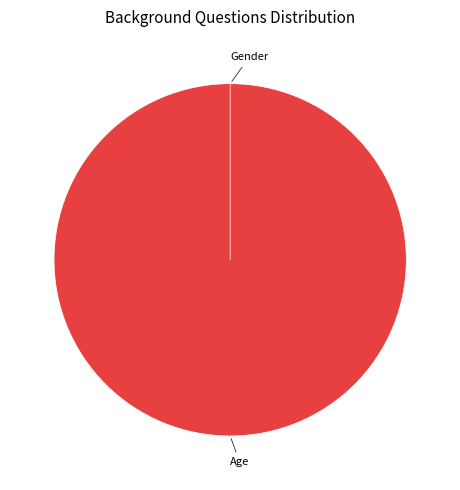

To the nearest percent, what is the difference between the largest and smallest slice percentages?

100%